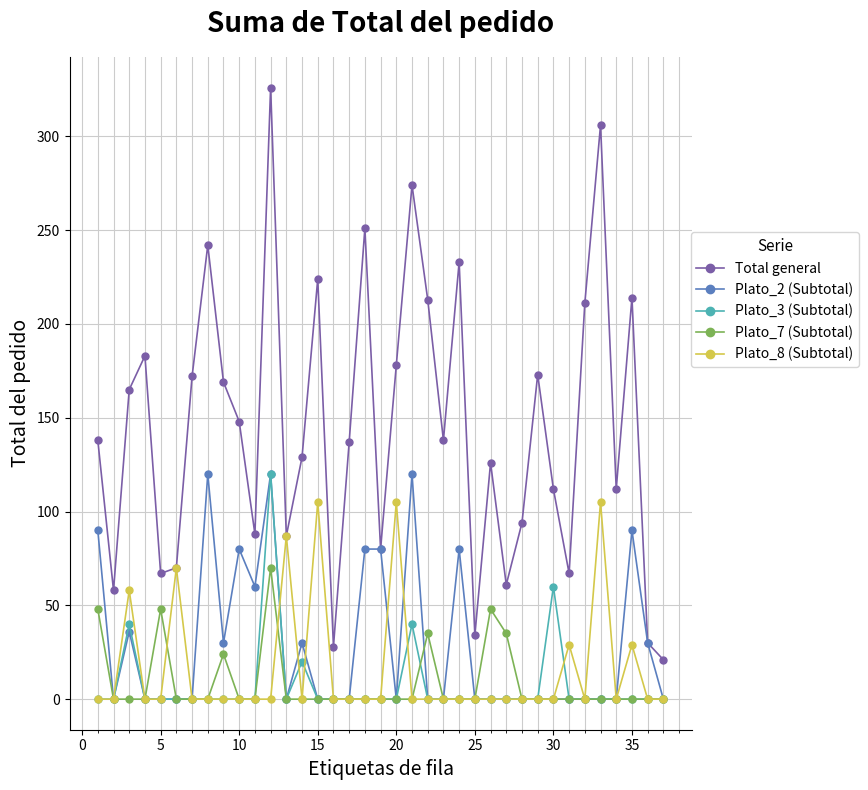

Which series has the largest range (max minus min)?

Total general